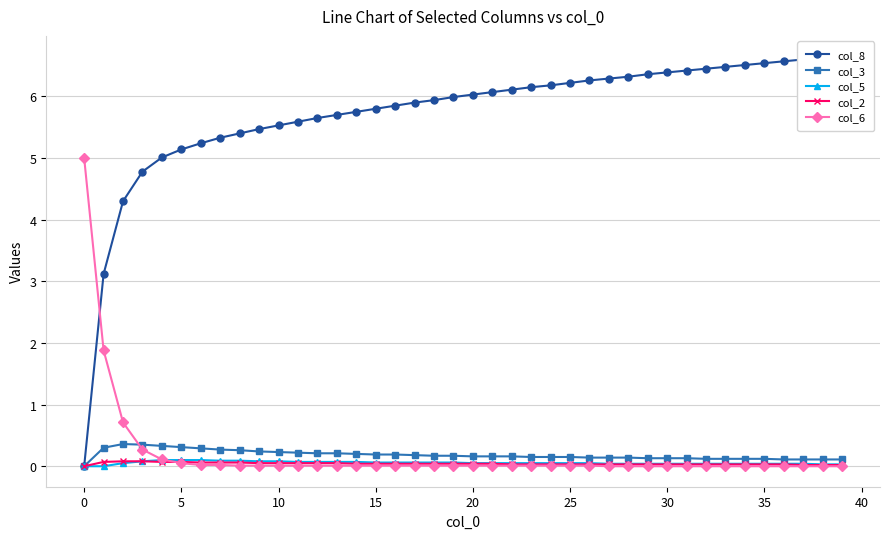

Reading left to right, list all the values displayed in this chart.

col_8: 0.0	3.1	4.3	4.8	5.0	5.1	5.2	5.3	5.4	5.5	5.5	5.6	5.7	5.7	5.8	5.8	5.8	5.9	5.9	6.0	6.0	6.1	6.1	6.2	6.2	6.2	6.3	6.3	6.3	6.4	6.4	6.4	6.5	6.5	6.5	6.5	6.6	6.6	6.6	6.7
col_3: 0.0	0.3	0.4	0.3	0.3	0.3	0.3	0.3	0.3	0.2	0.2	0.2	0.2	0.2	0.2	0.2	0.2	0.2	0.2	0.2	0.2	0.2	0.2	0.1	0.1	0.1	0.1	0.1	0.1	0.1	0.1	0.1	0.1	0.1	0.1	0.1	0.1	0.1	0.1	0.1
col_5: 0.0	0.0	0.1	0.1	0.1	0.1	0.1	0.1	0.1	0.1	0.1	0.1	0.1	0.1	0.1	0.1	0.1	0.1	0.1	0.1	0.1	0.1	0.1	0.1	0.1	0.1	0.1	0.0	0.0	0.0	0.0	0.0	0.0	0.0	0.0	0.0	0.0	0.0	0.0	0.0
col_2: 0.0	0.1	0.1	0.1	0.1	0.1	0.1	0.1	0.1	0.1	0.1	0.1	0.1	0.1	0.0	0.0	0.0	0.0	0.0	0.0	0.0	0.0	0.0	0.0	0.0	0.0	0.0	0.0	0.0	0.0	0.0	0.0	0.0	0.0	0.0	0.0	0.0	0.0	0.0	0.0
col_6: 5.0	1.9	0.7	0.3	0.1	0.1	0.0	0.0	0.0	0.0	0.0	0.0	0.0	0.0	0.0	0.0	0.0	0.0	0.0	0.0	0.0	0.0	0.0	0.0	0.0	0.0	0.0	0.0	0.0	0.0	0.0	0.0	0.0	0.0	0.0	0.0	0.0	0.0	0.0	0.0